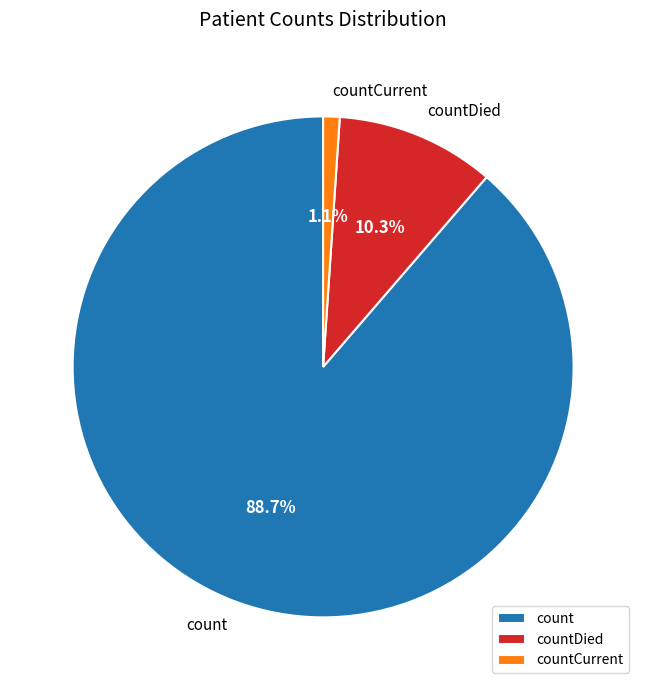

To the nearest percent, what is the average slice percentage?

33%